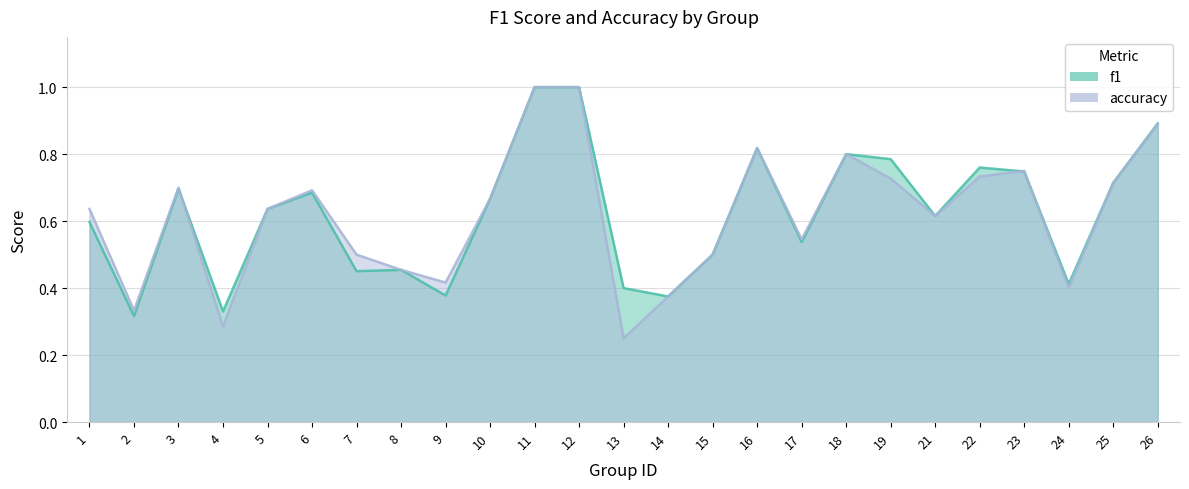

Where is accuracy nearest to the value 0?

13